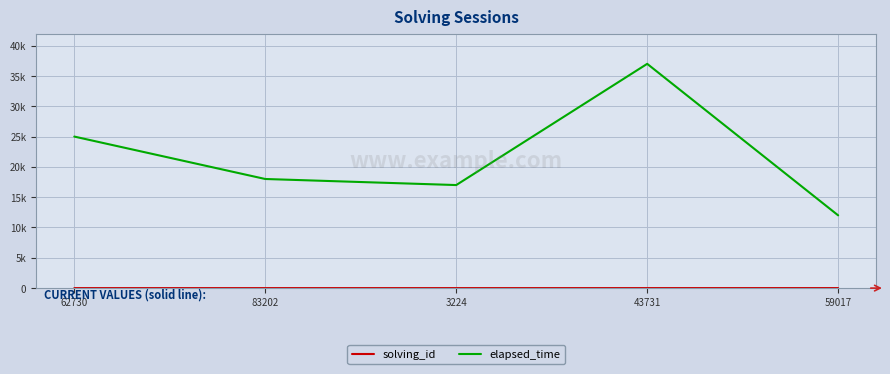

Does the chart display data point markers on the line(s)?

No